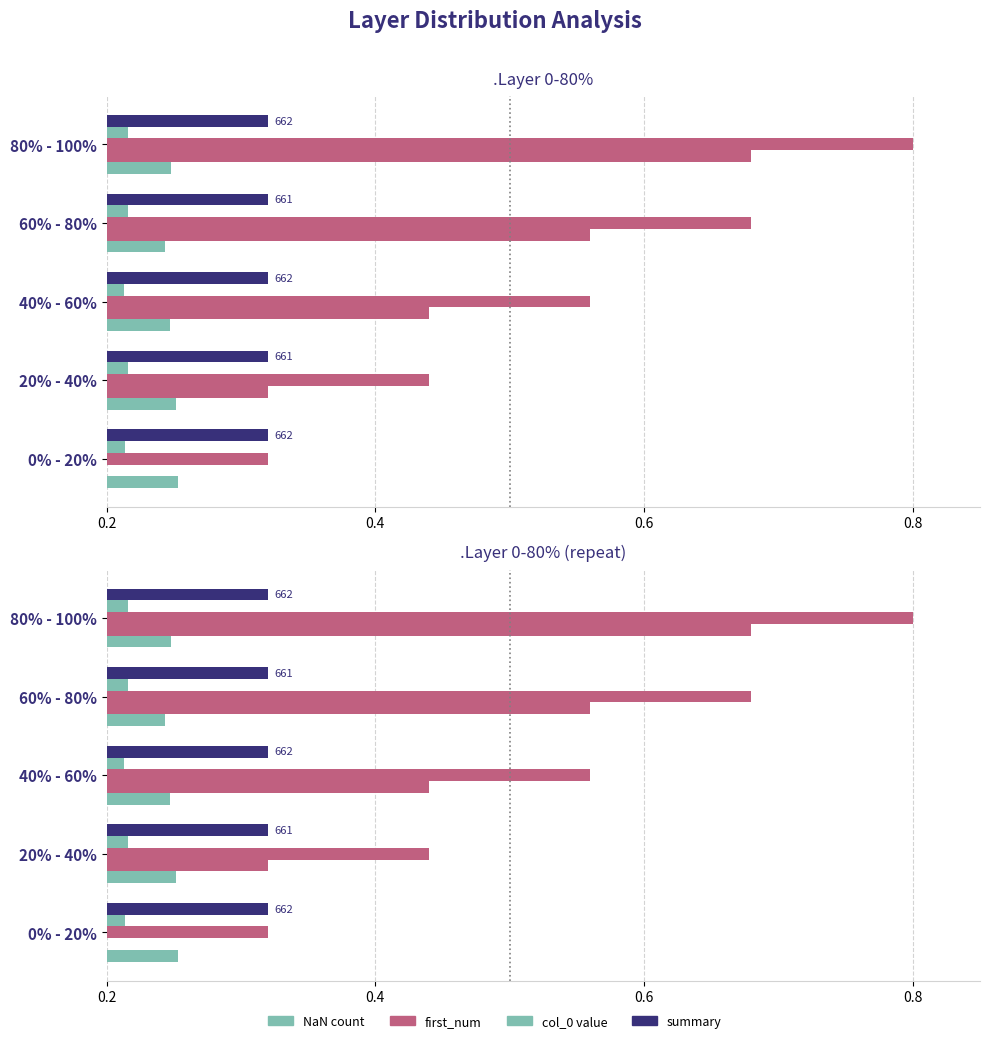

Is it true that summary equals 0.1 at 0% - 20%?

True